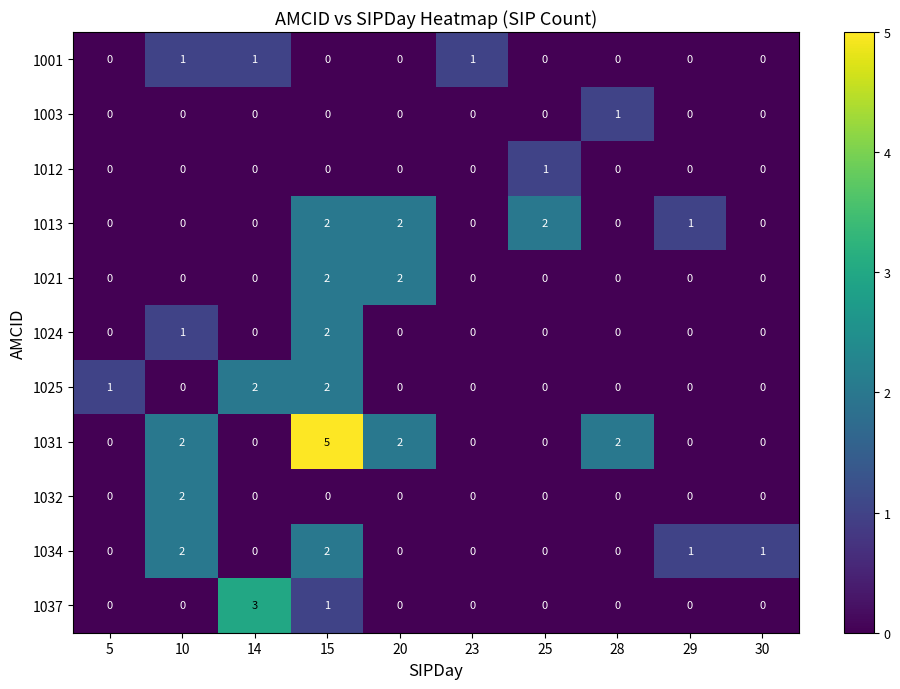

Which series has the widest spread of values?

1031